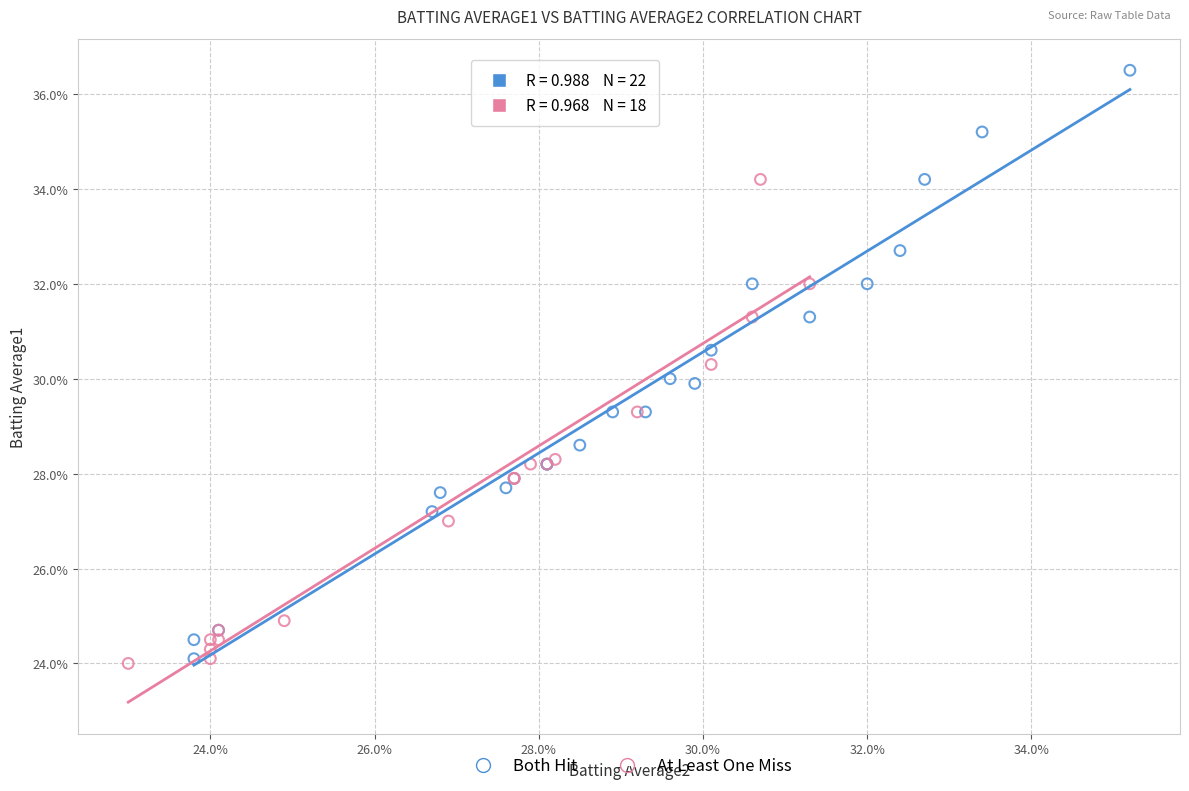

What are all the series names shown in the legend?

Both Hit, At Least One Miss